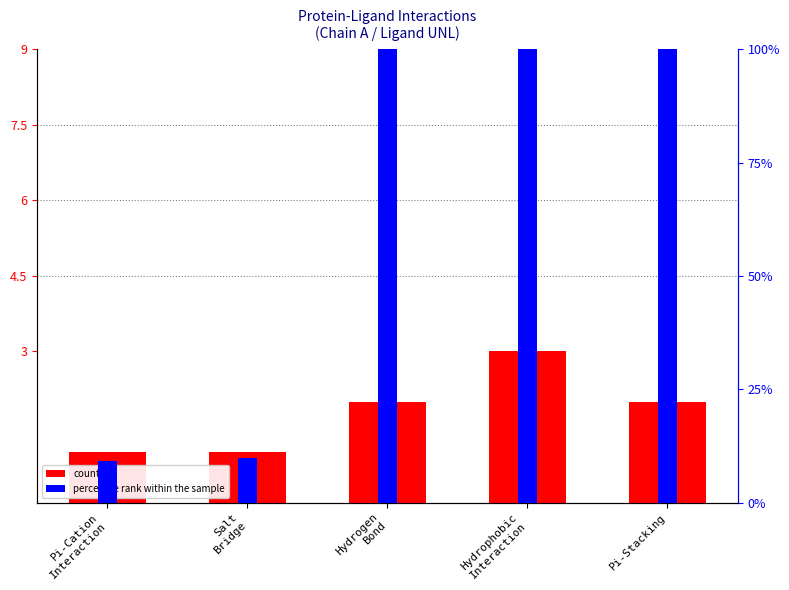

Which series has the widest spread of values?

percentile rank within the sample